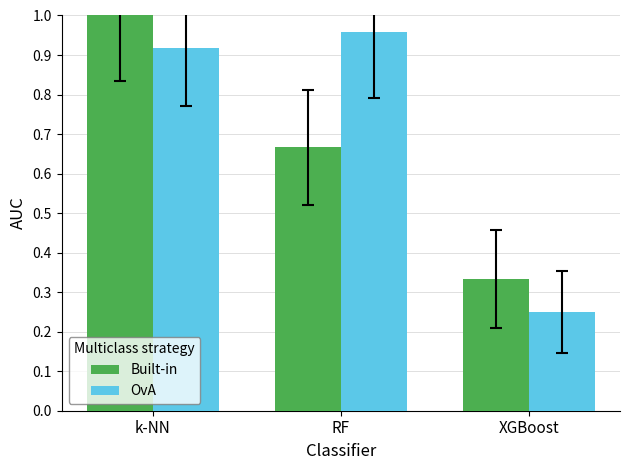

Is the value of Built-in at k-NN greater than the value of OvA at k-NN?

Yes